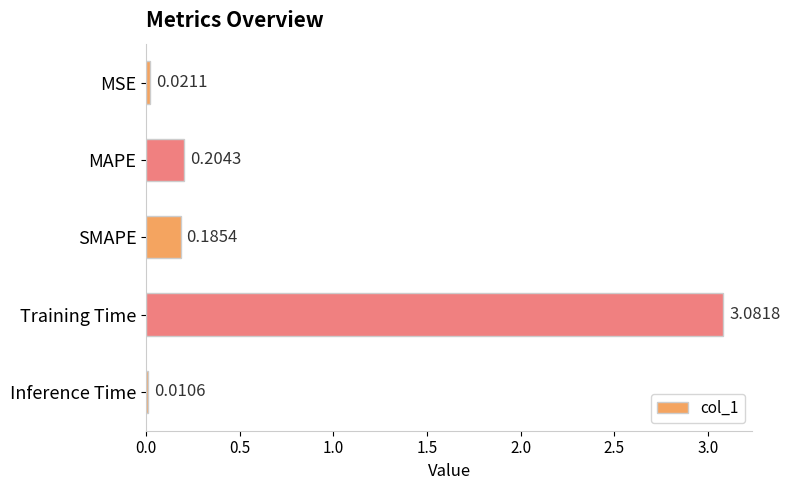

Rank the categories by value from highest to lowest.

Training Time, MAPE, SMAPE, MSE, Inference Time